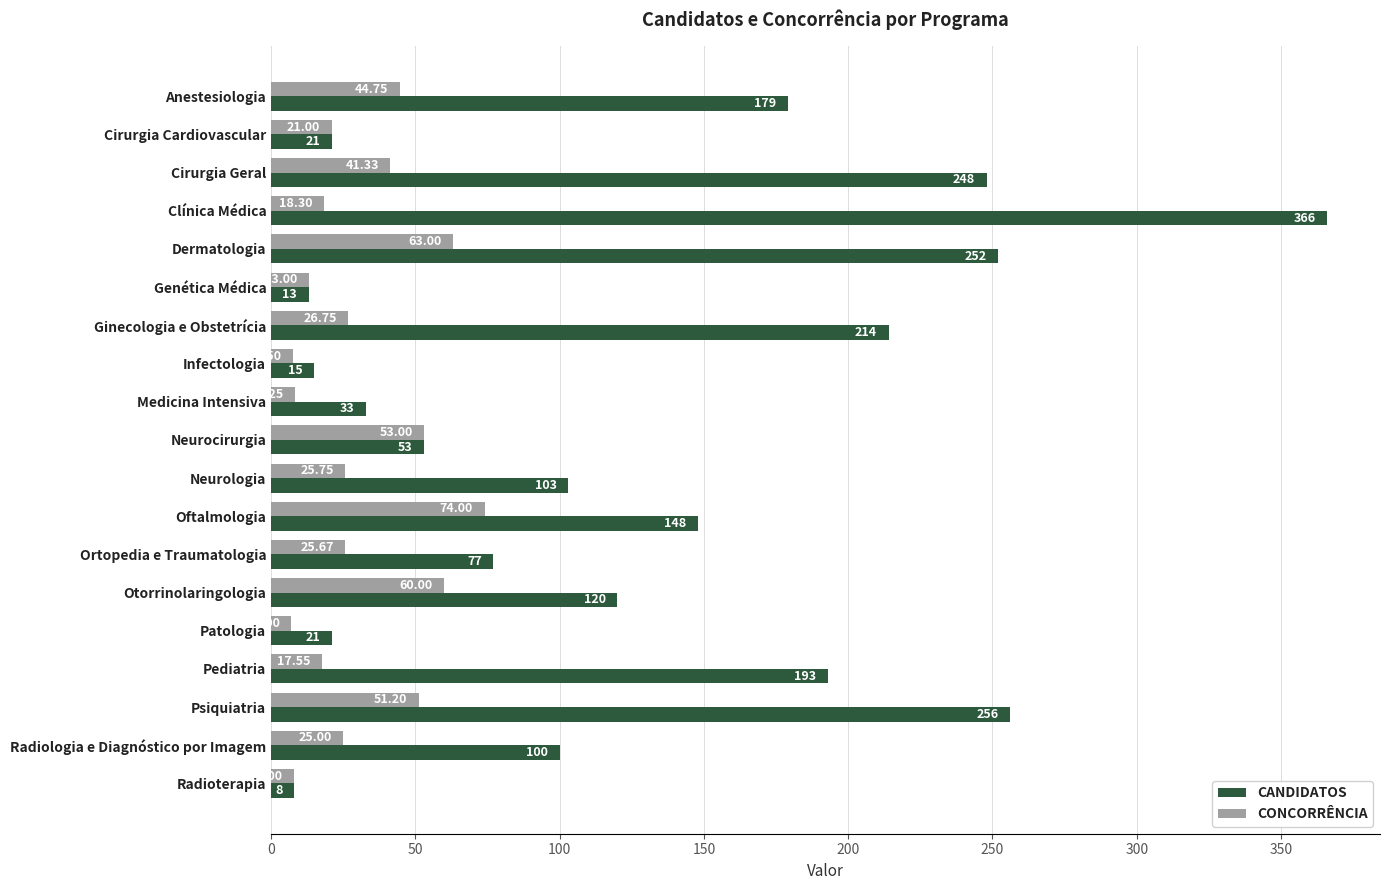

At which label is CANDIDATOS closest to 187?

Pediatria